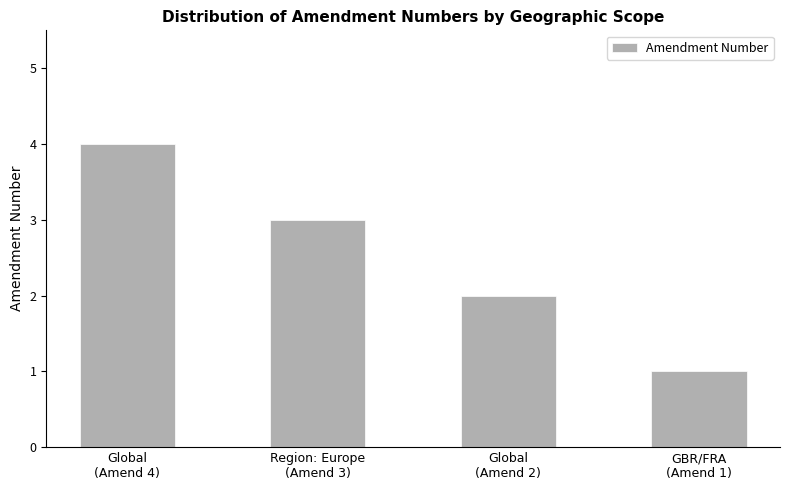

Which label corresponds to the largest value in the chart?

Global
(Amend 4)